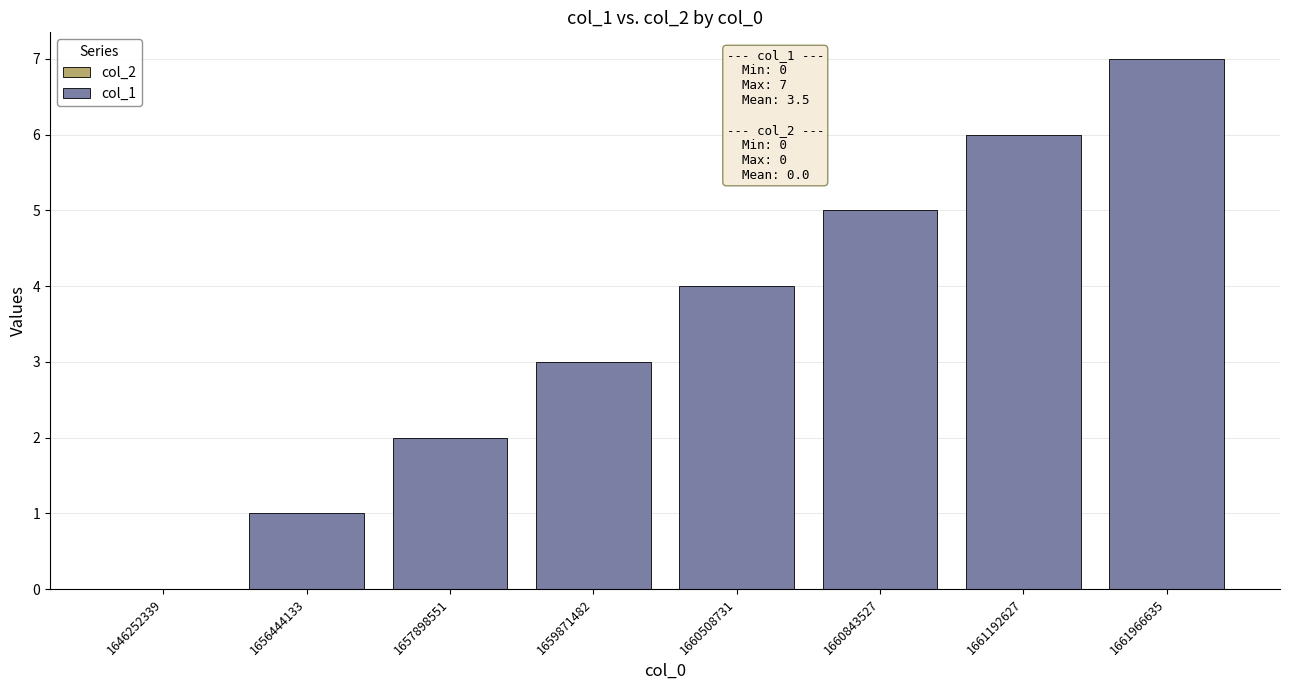

What is the change in value from 1656444133 to 1661192627?

+5